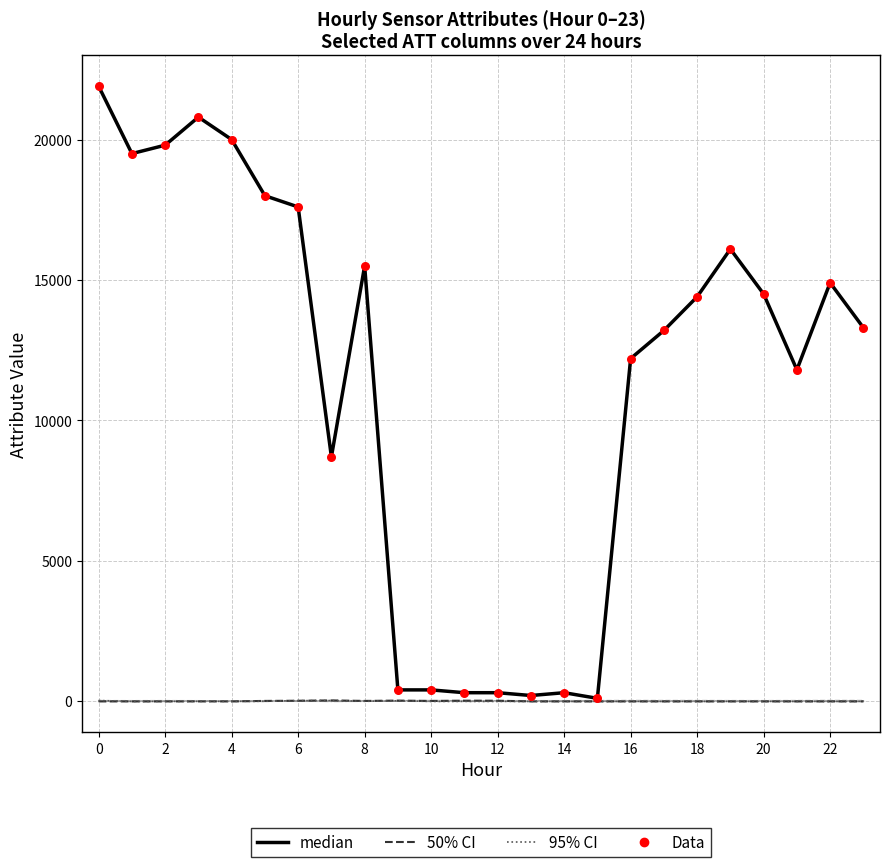

At how many categories does at least one series exceed 9501?

16